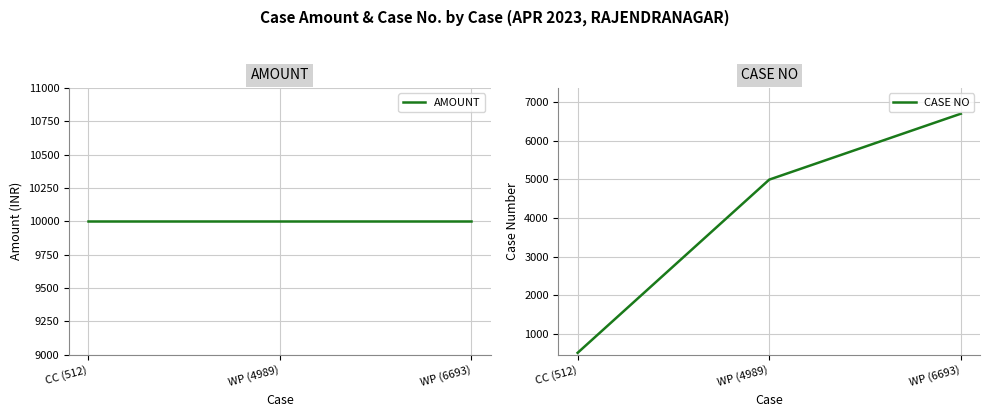

The value of CASE NO at WP (6693) is 11111. True or false?

False